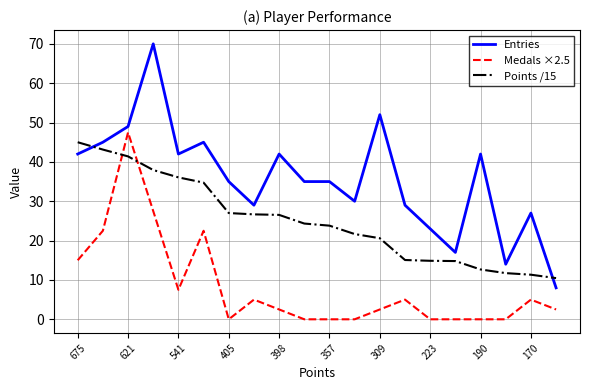

Which series has the largest range (max minus min)?

Entries